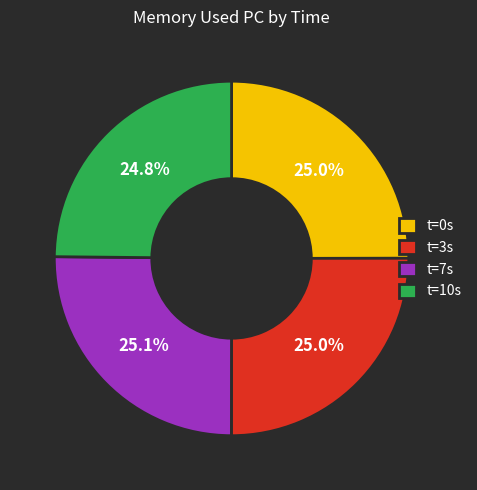

How many slices are in this pie chart?

4